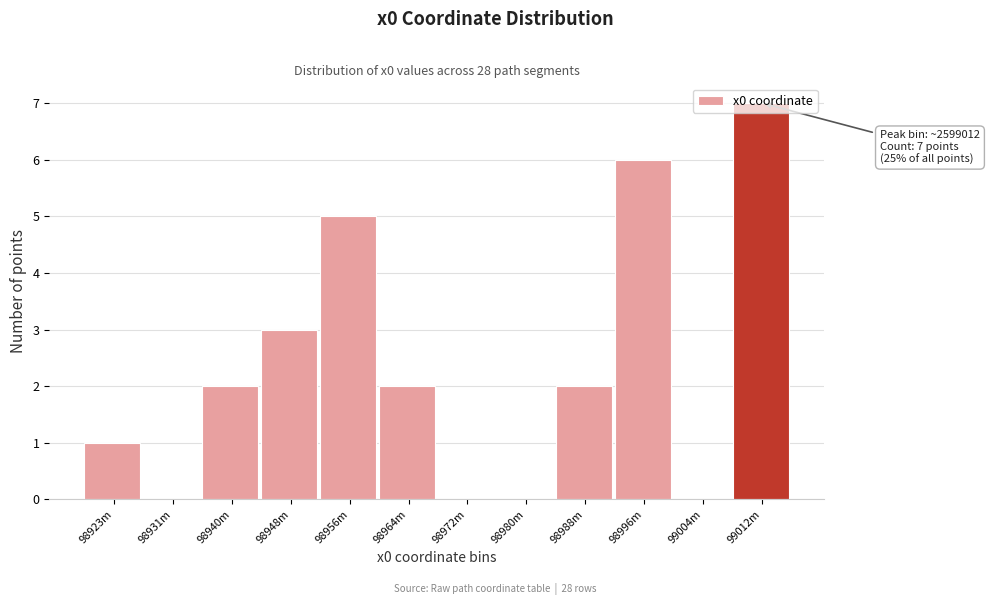

What is the maximum value shown in the chart?

7